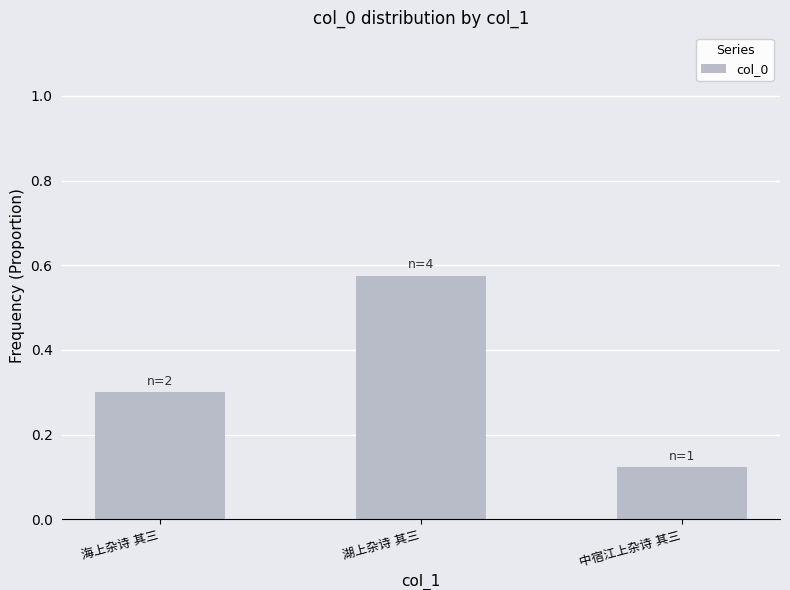

How many values are between 0 and 1?

3